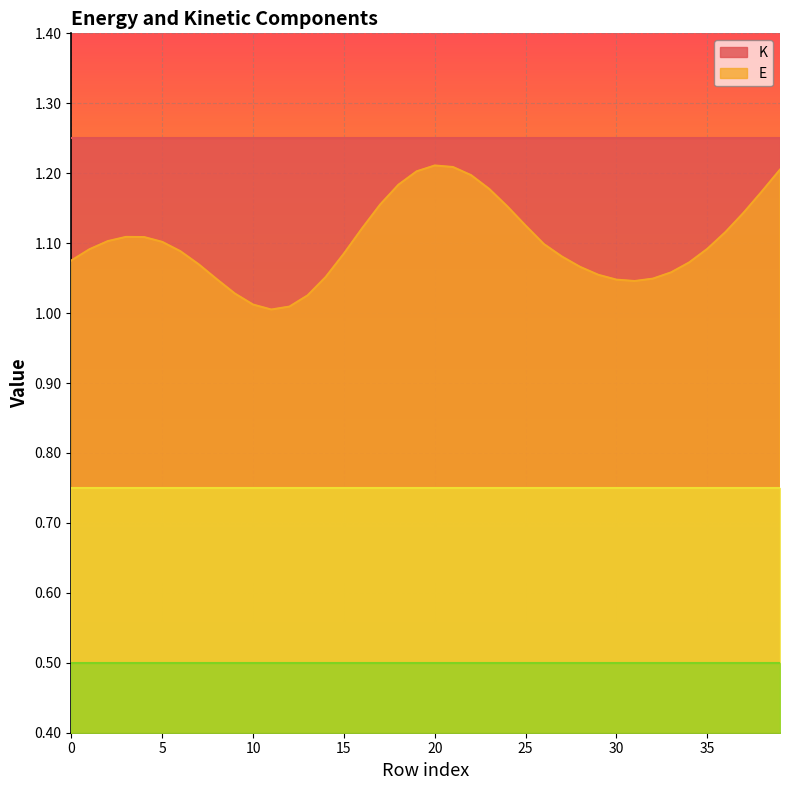

The value of E at 35 is 0.3. True or false?

False